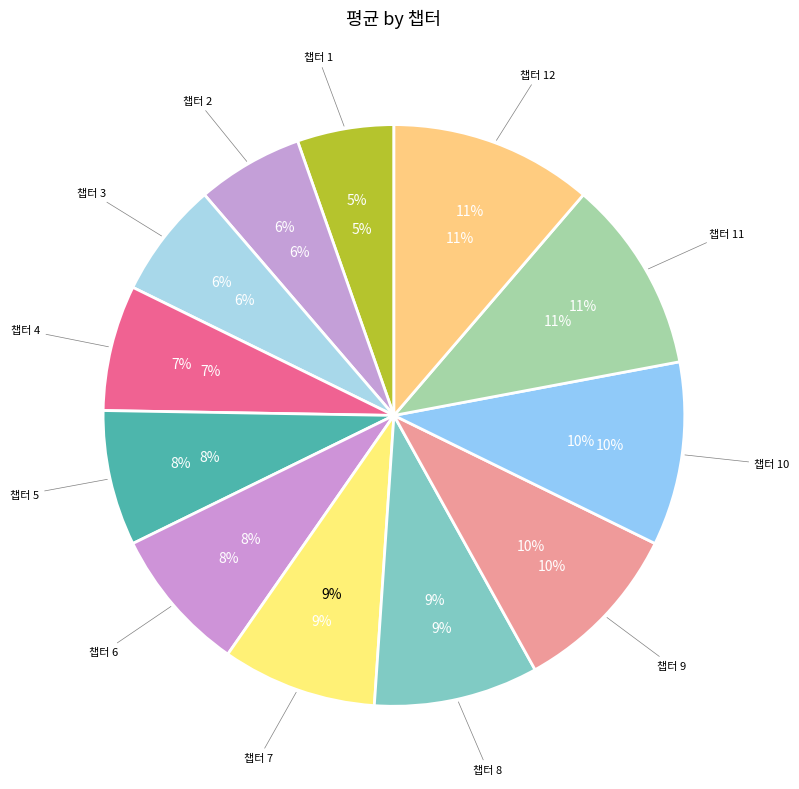

Which category has the biggest portion of the pie?

12